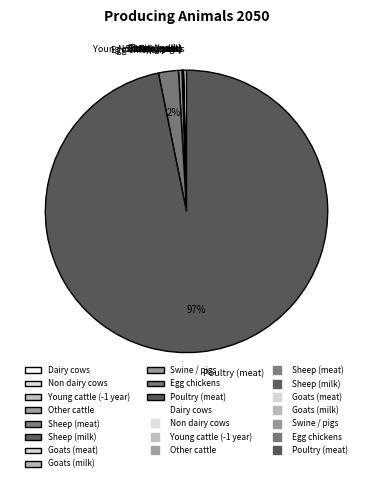

Is there any slice that represents more than half of the pie?

Yes